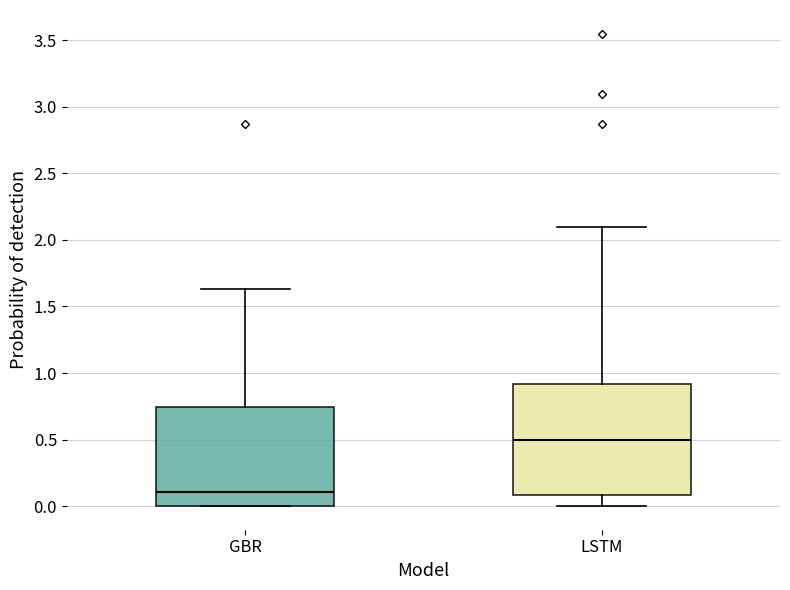

Reading left to right, transcribe this box plot: for each box, give where its median line is, the range the box spans, and where its two whiskers end, as read against the y-axis. The values are not printed on the chart, so give them approximately, as read against the axis.

GBR: median 0.10, box 0.00 to 0.75, whiskers 0.00 to 1.65
LSTM: median 0.50, box 0.10 to 0.90, whiskers 0.00 to 2.10